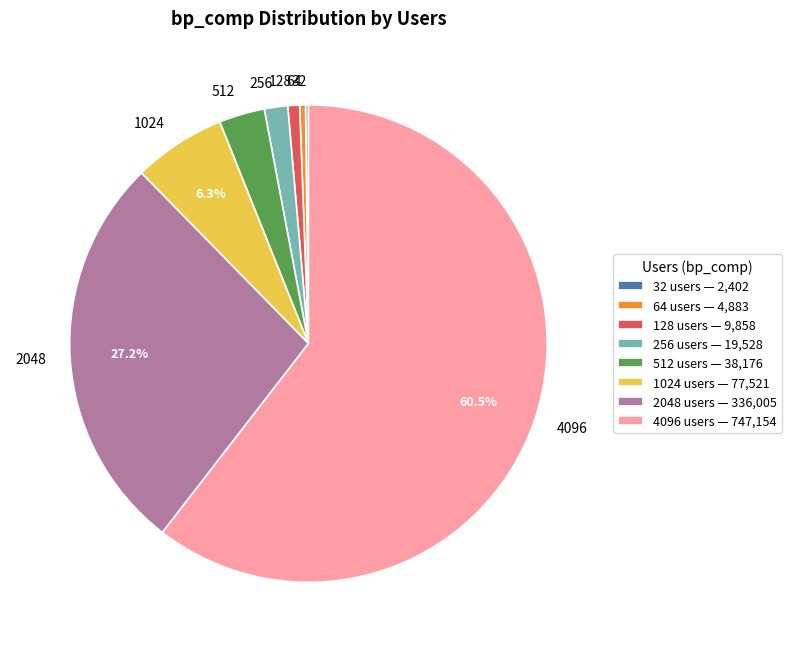

Combined, do 1024 and 512 account for over 50%?

No